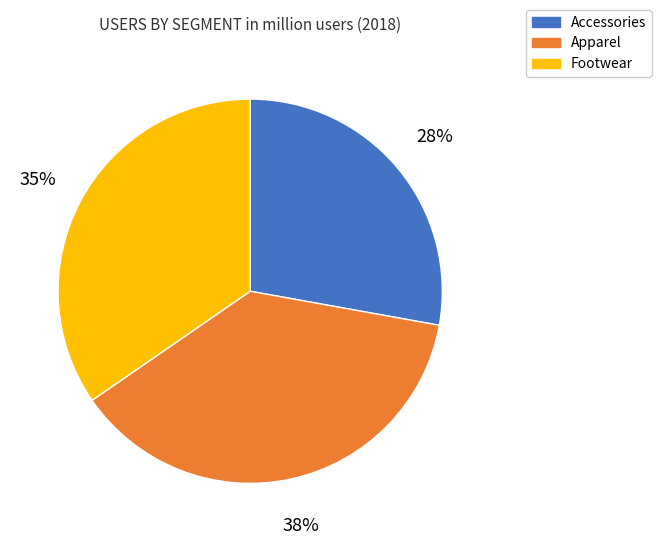

Which has a higher value, Footwear or Apparel?

Apparel